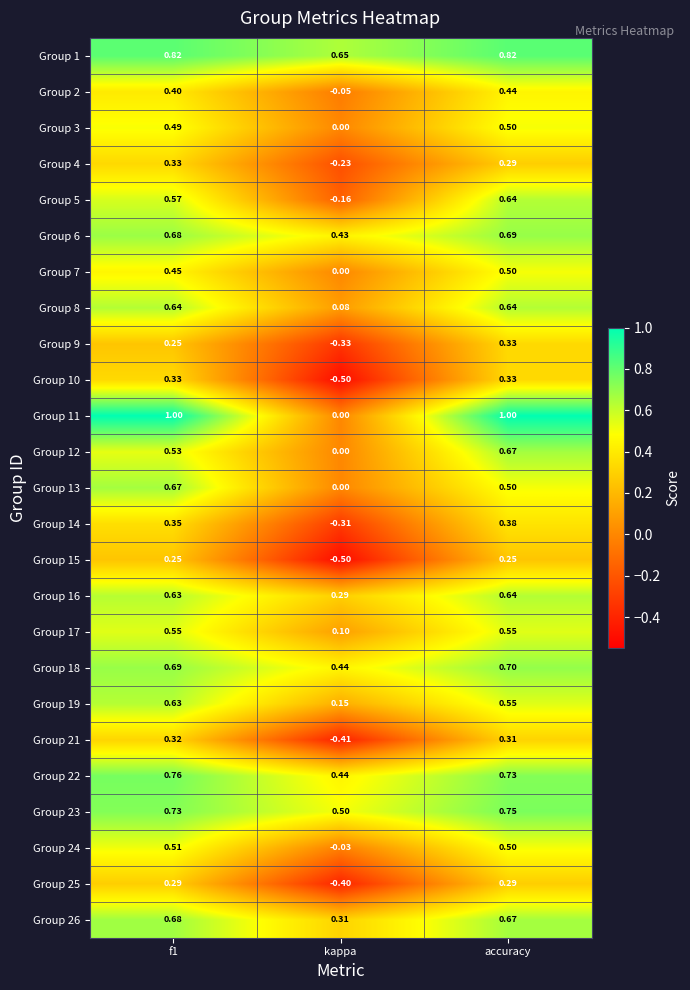

At which label does Group 7 reach its minimum?

kappa